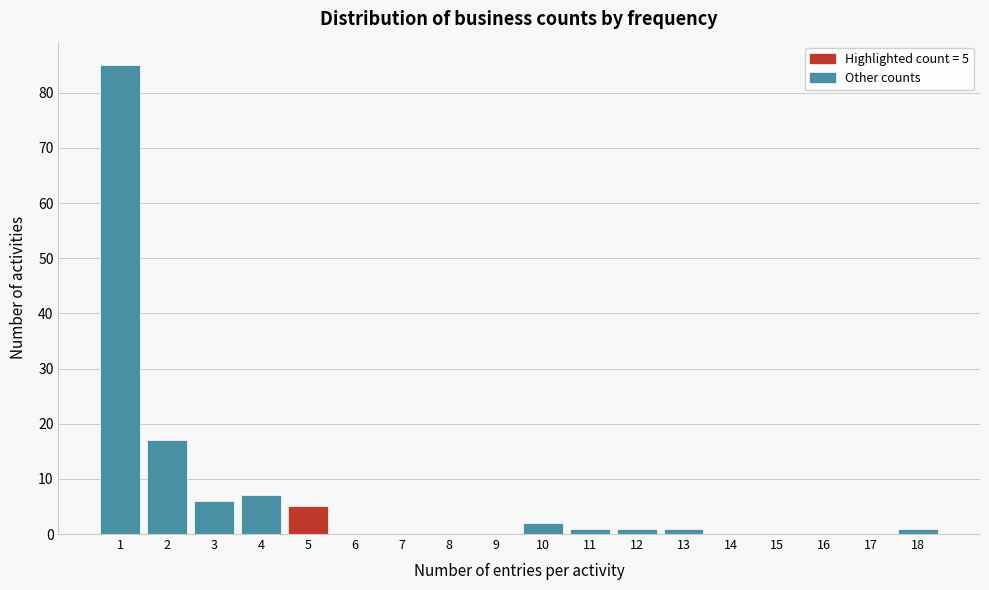

Over which range of the x-axis is the bar tallest?

0.5 to 1.5